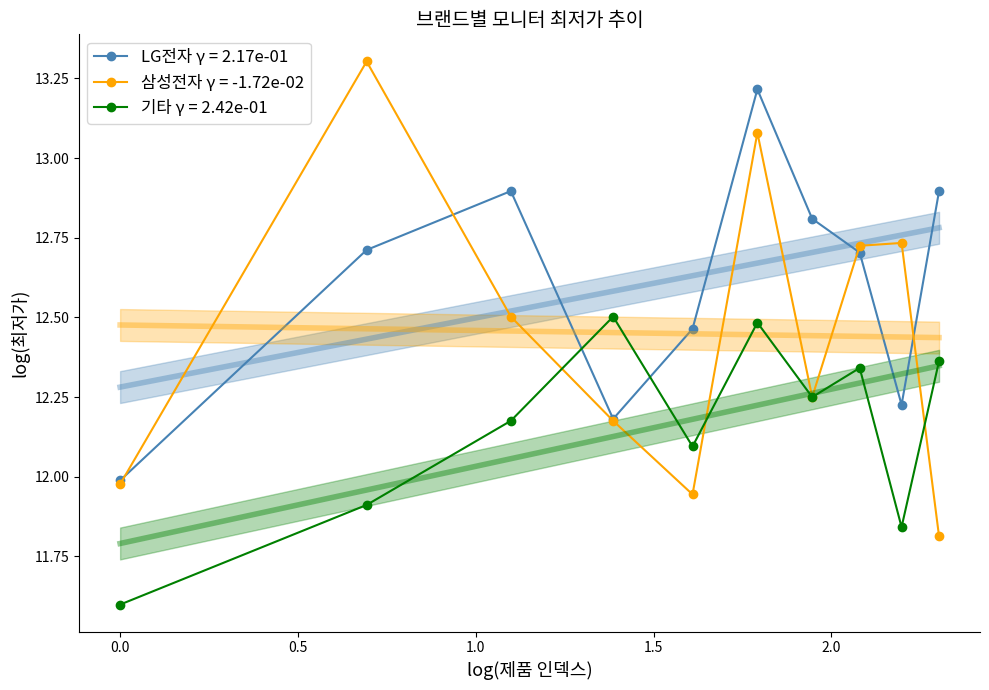

How many intersections are there between LG전자 γ = 2.17e-01 and 기타 γ = 2.42e-01?

2